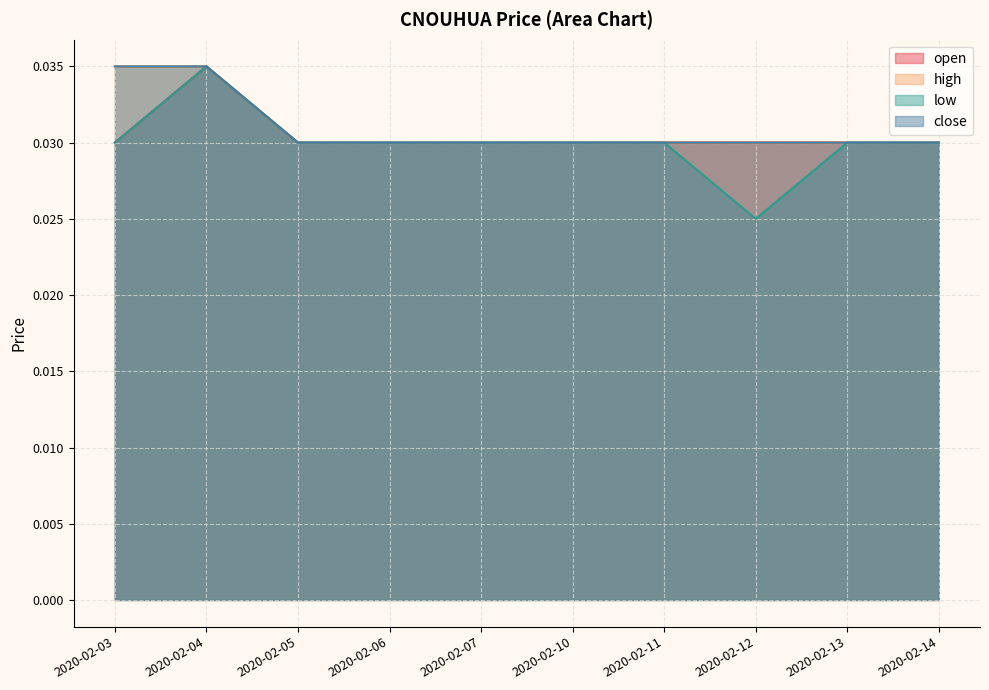

Rank the categories by open value from highest to lowest.

2020-02-04, 2020-02-03, 2020-02-05, 2020-02-06, 2020-02-07, 2020-02-10, 2020-02-11, 2020-02-12, 2020-02-13, 2020-02-14